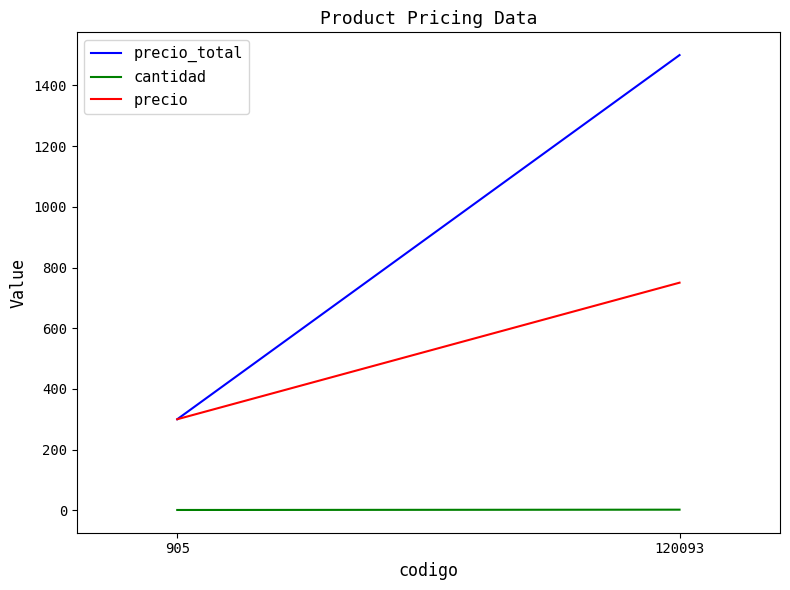

Which has a higher value, 905 or 120093?

120093